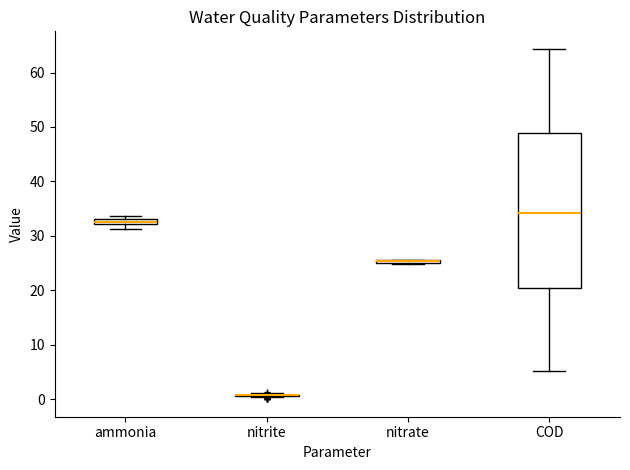

Which box is the tallest, from its lower edge to its upper edge?

COD